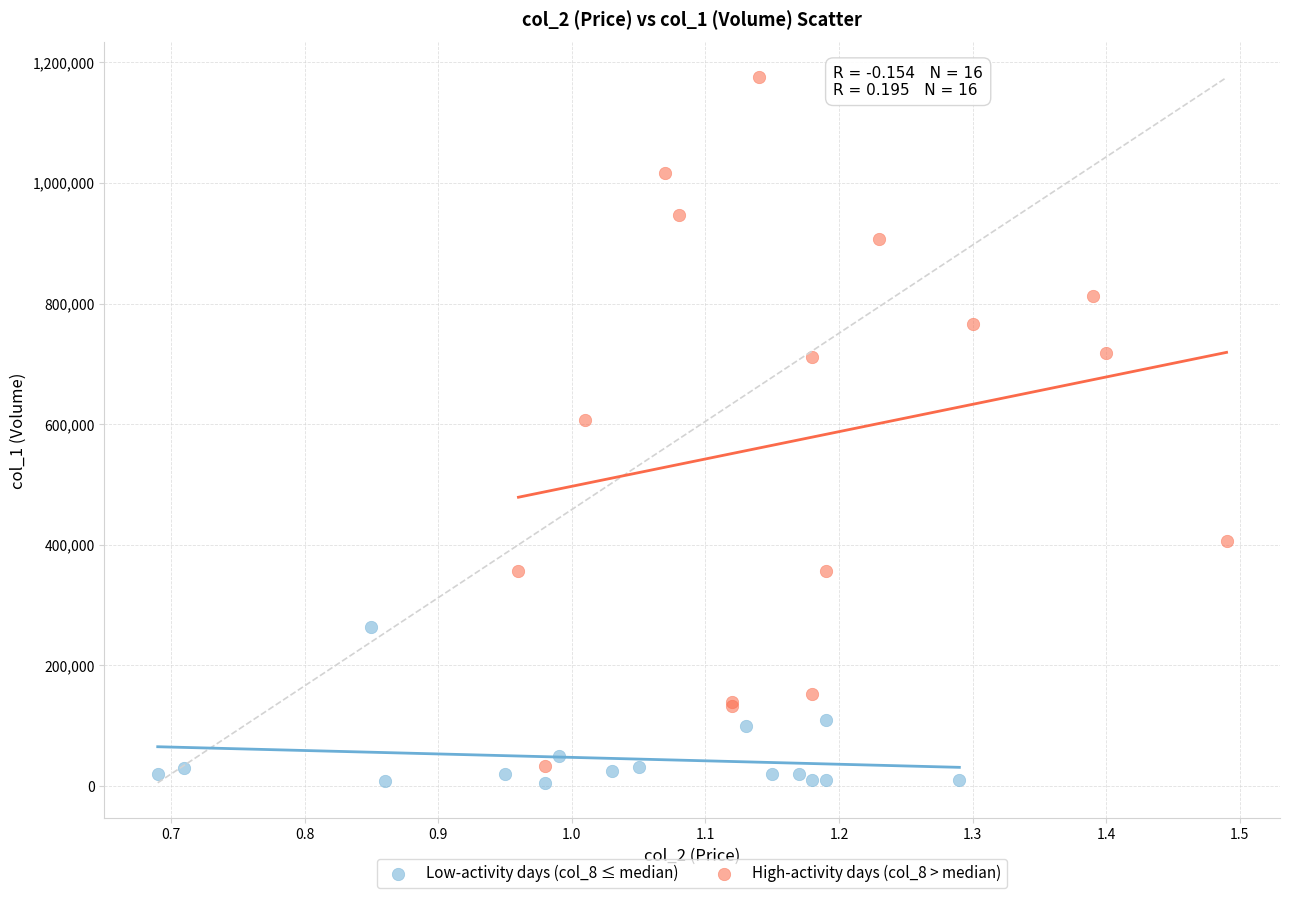

Which series contains the lowest Y value?

Low-activity days (col_8 ≤ median)